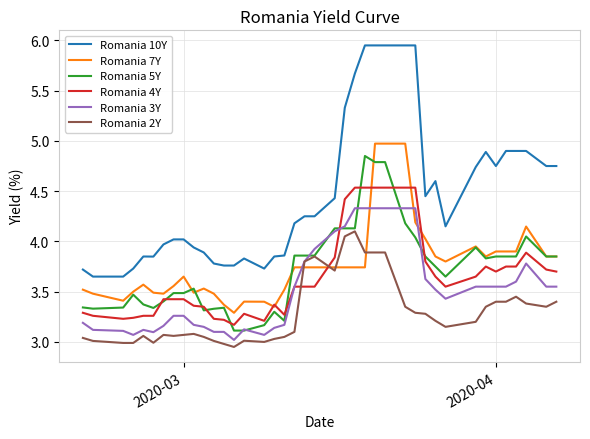

Which series has the largest total across all categories?

Romania 10Y